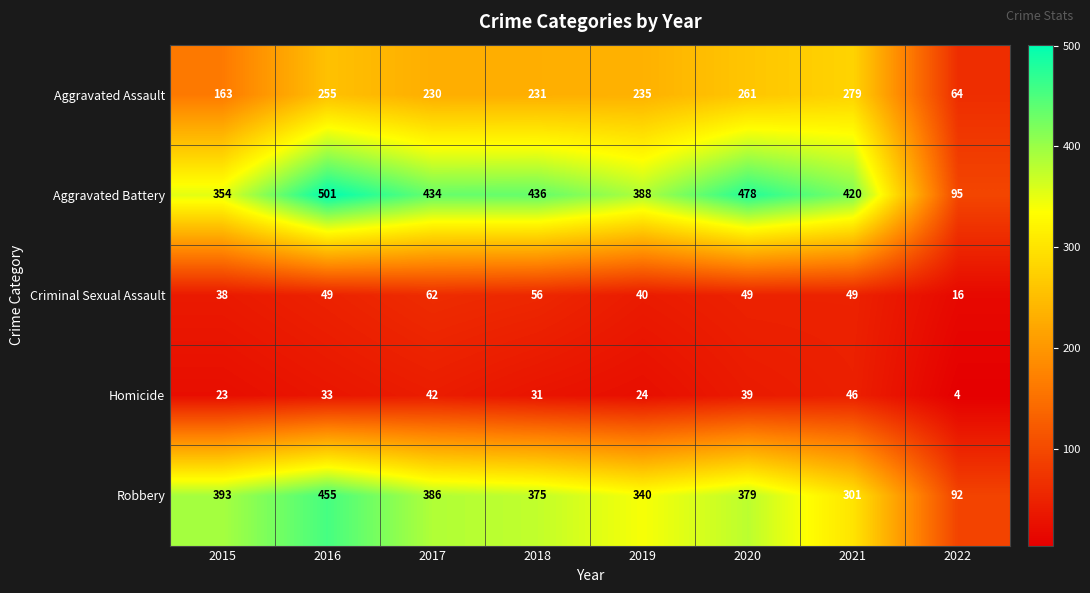

Where does the Aggravated Assault series first go above 235?

2016